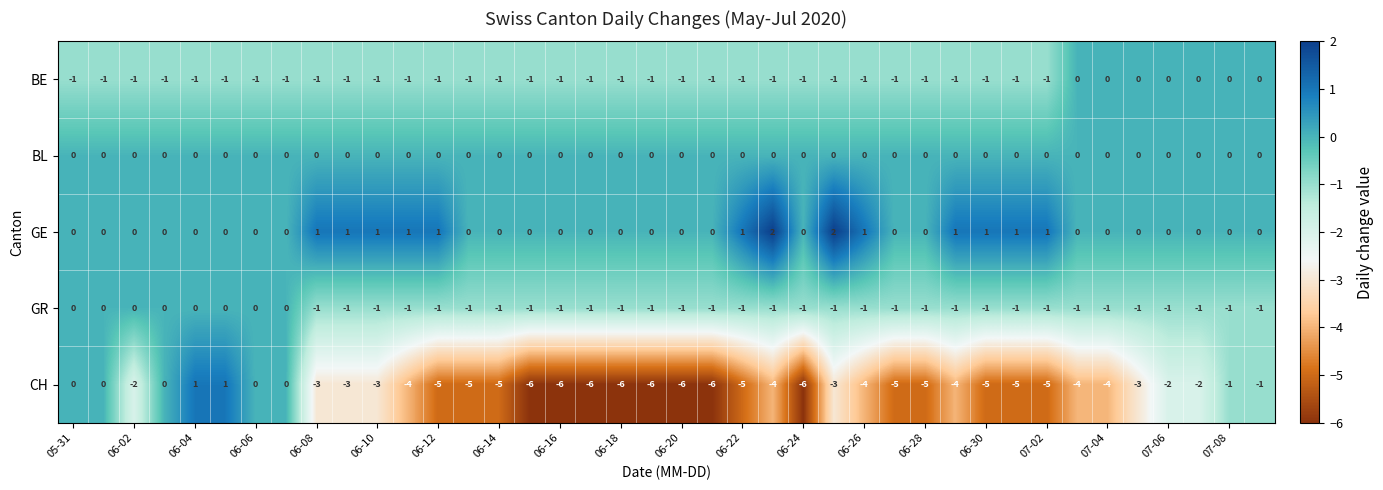

Which series has the largest total across all categories?

GE